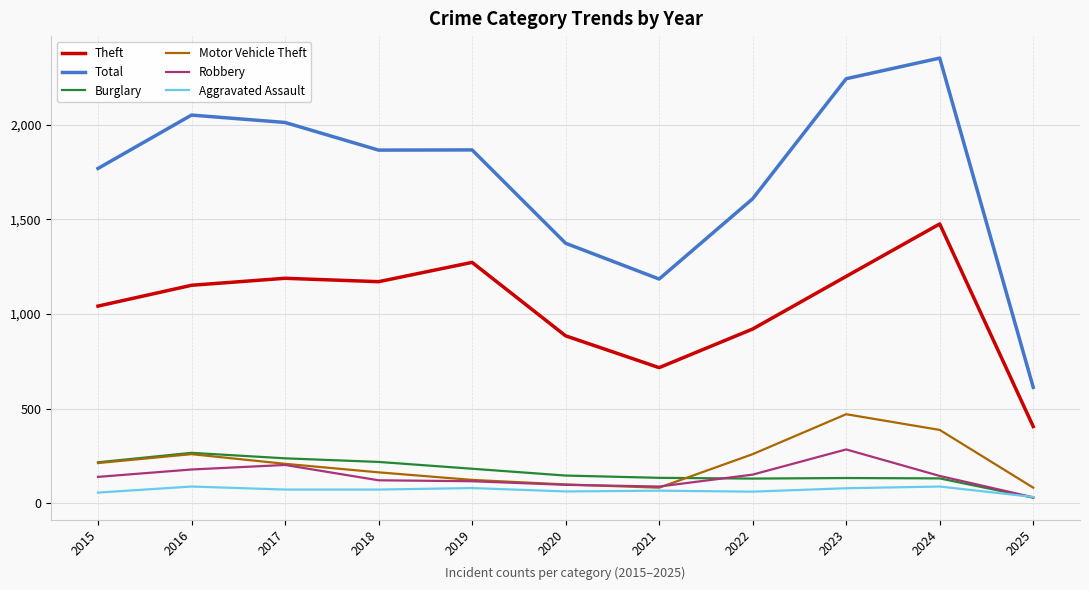

True or false: Theft has a value of 1151 at 2016.

True